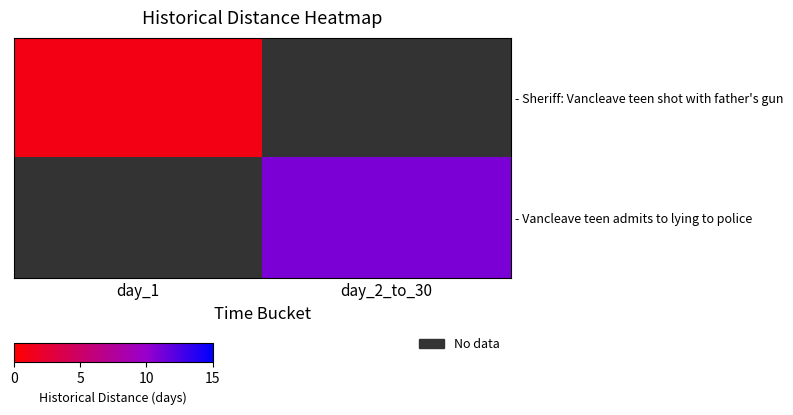

Which series has the largest range (max minus min)?

row_0